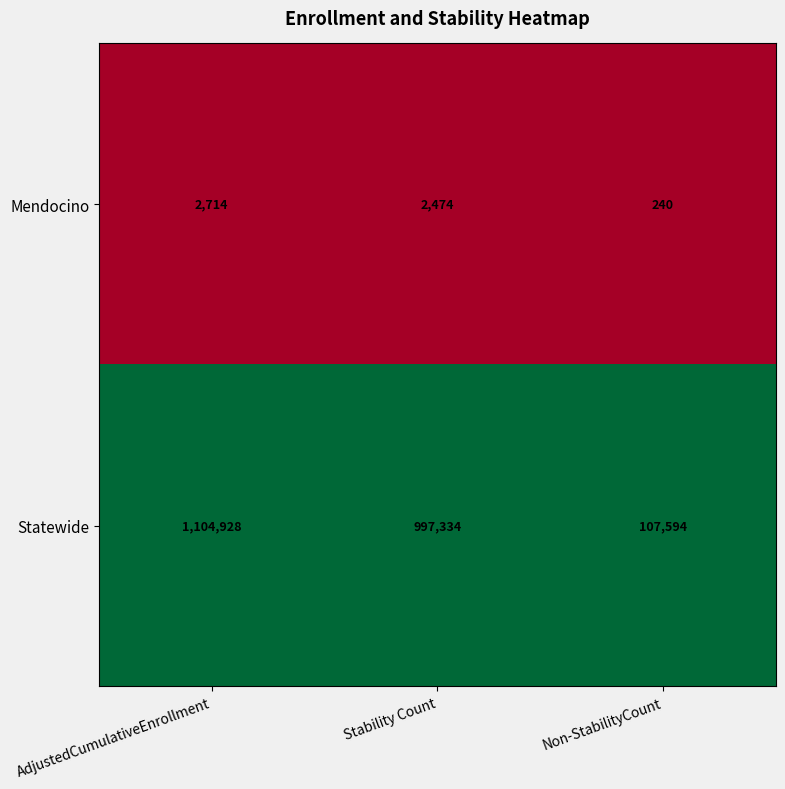

Where is Mendocino nearest to the value 1477?

Stability Count